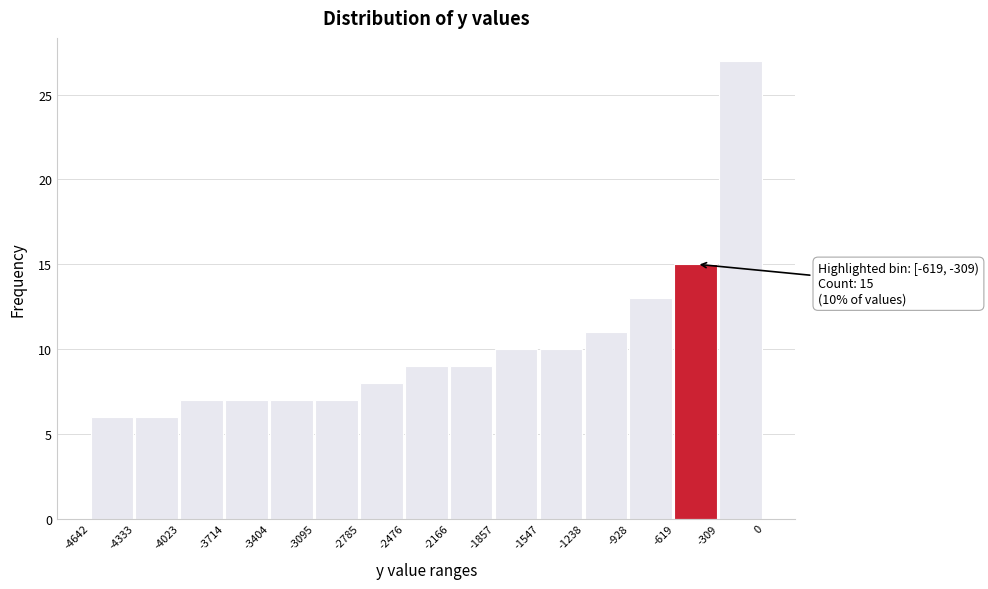

Over which range of the x-axis is the bar tallest?

-309 to 0